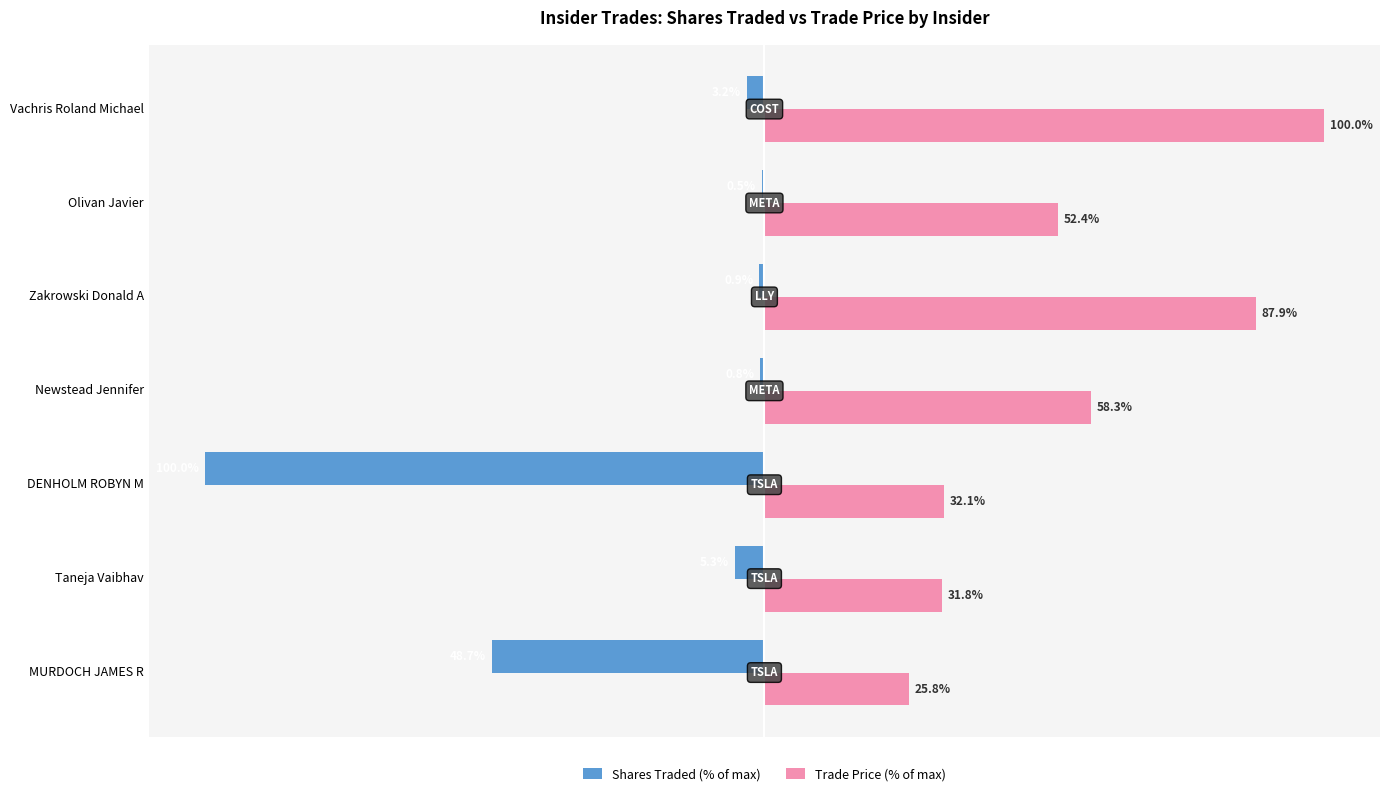

Which series has the largest total across all categories?

Trade Price (% of max)